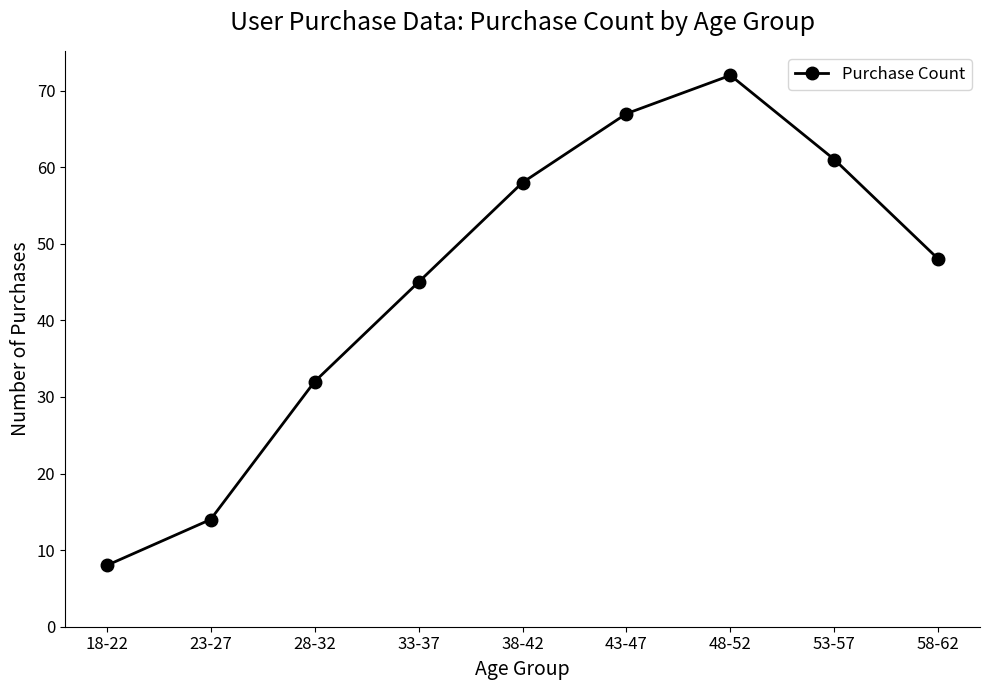

At which category does the chart reach its peak across all series?

48-52